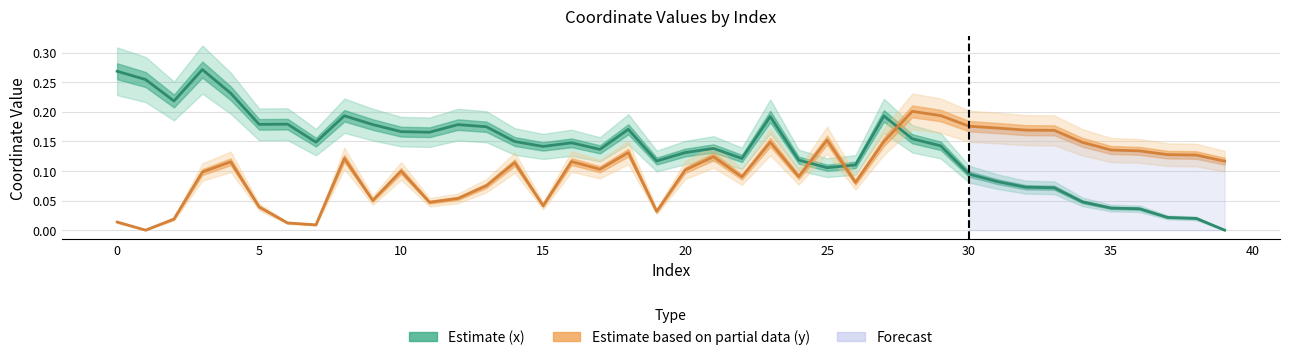

How many values in the x series exceed 0?

39